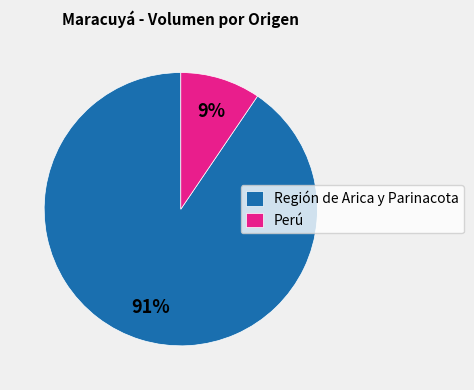

To the nearest percent, what is the combined percentage of Región de Arica y Parinacota and Perú?

100%